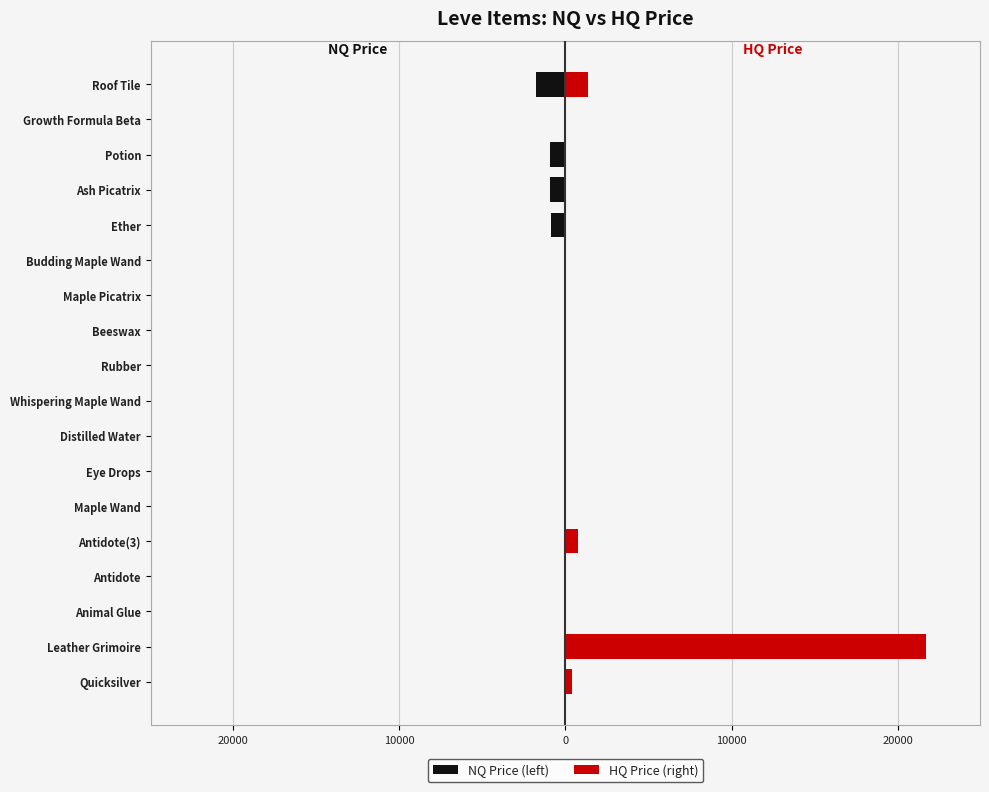

Between Antidote and Whispering Maple Wand, which series saw the biggest shift?

HQ Price (right)